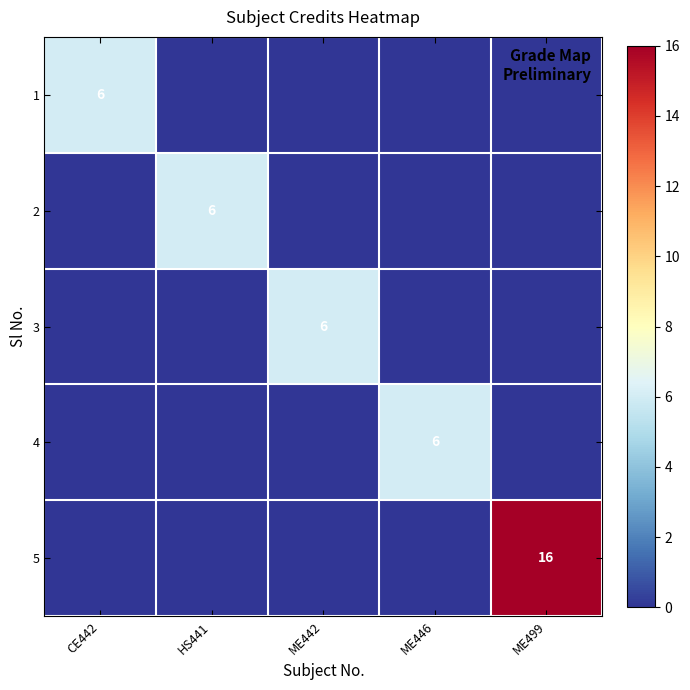

Is it true that 1 equals 10 at CE442?

False